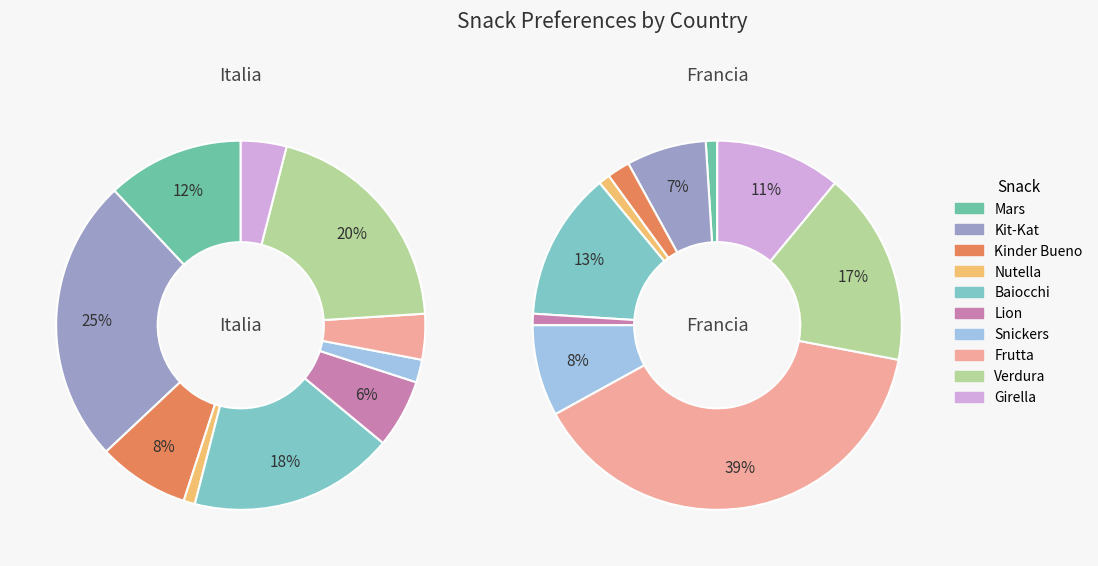

To the nearest percent, what is the combined percentage of Kit-Kat and Baiocchi?

20%